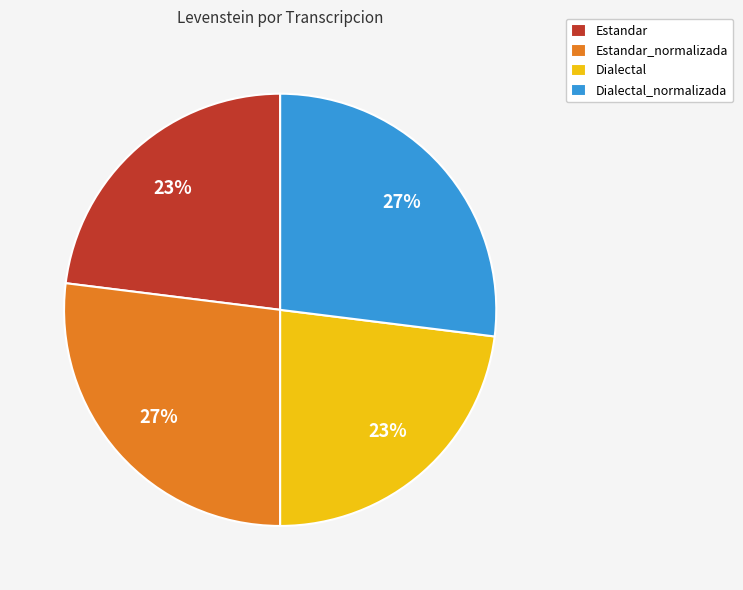

To the nearest percent, what percentage of the pie is Estandar?

23%